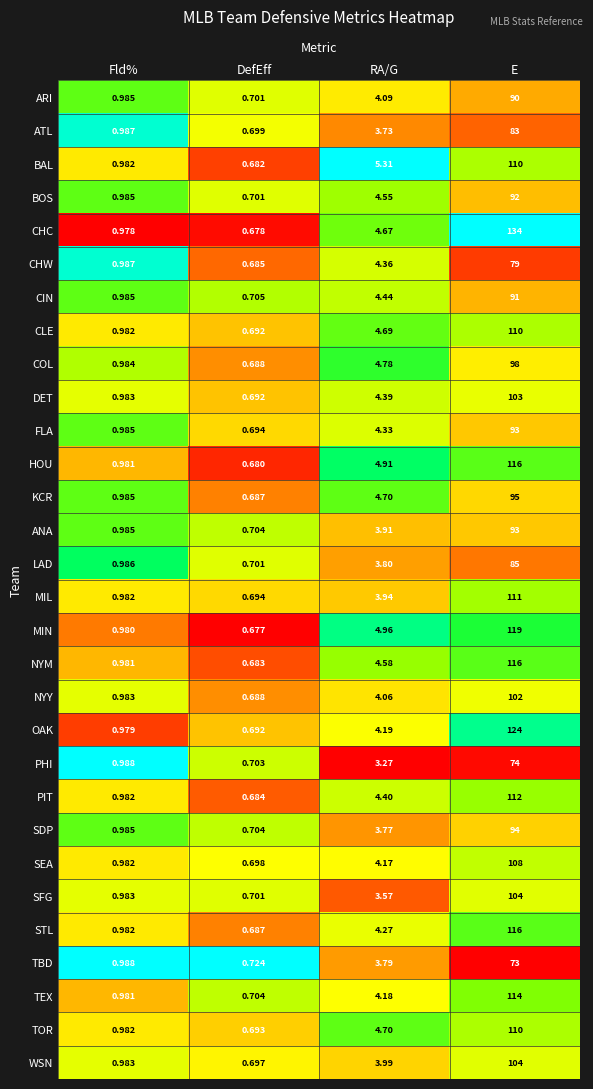

At how many categories does at least one series exceed 0?

4